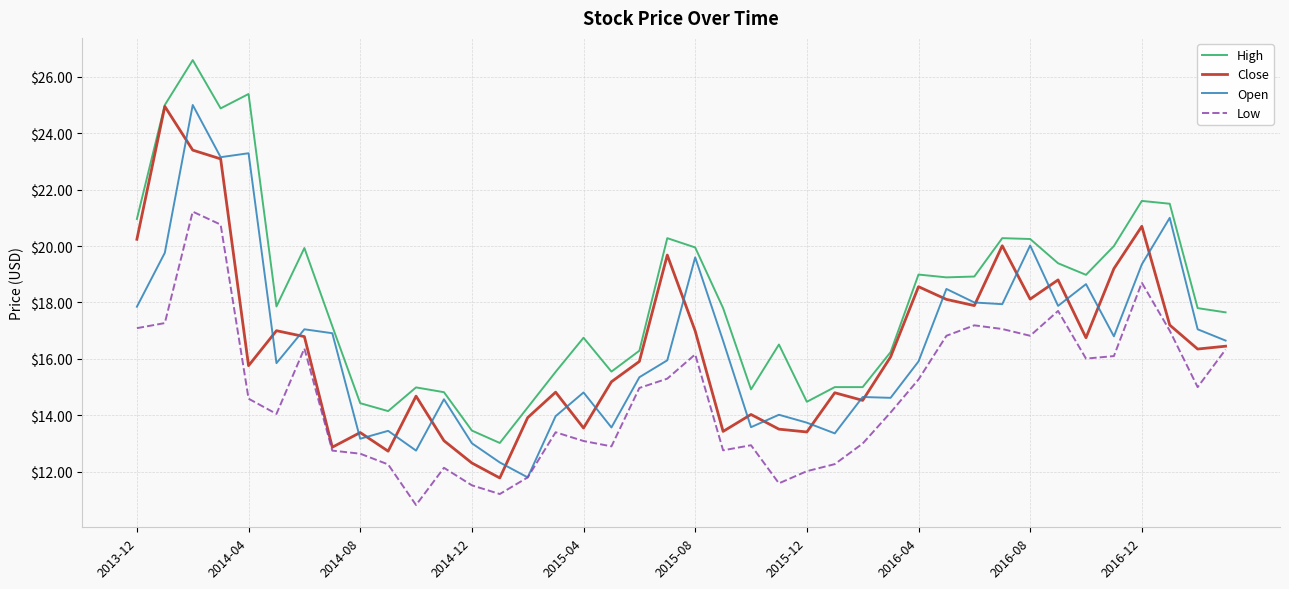

Which series has the widest spread of values?

High